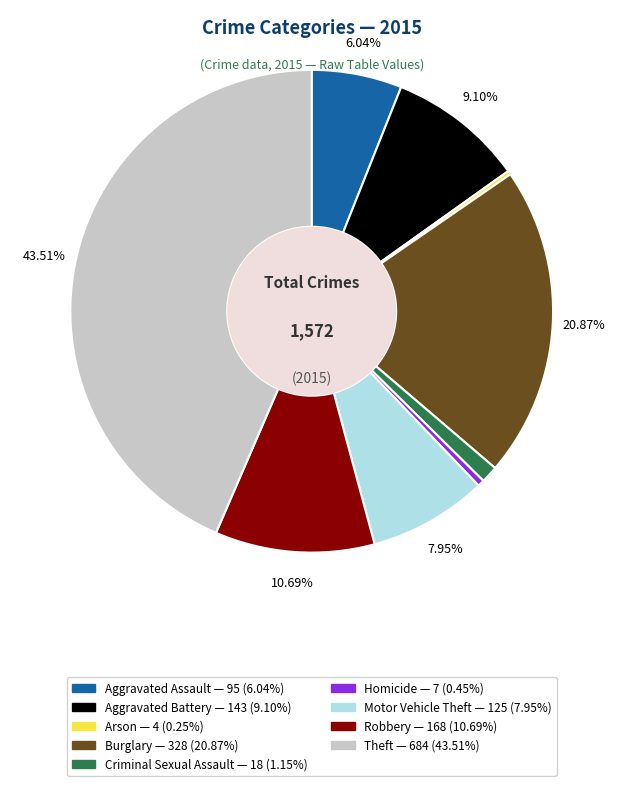

Which has a higher value, Burglary or Motor Vehicle Theft?

Burglary